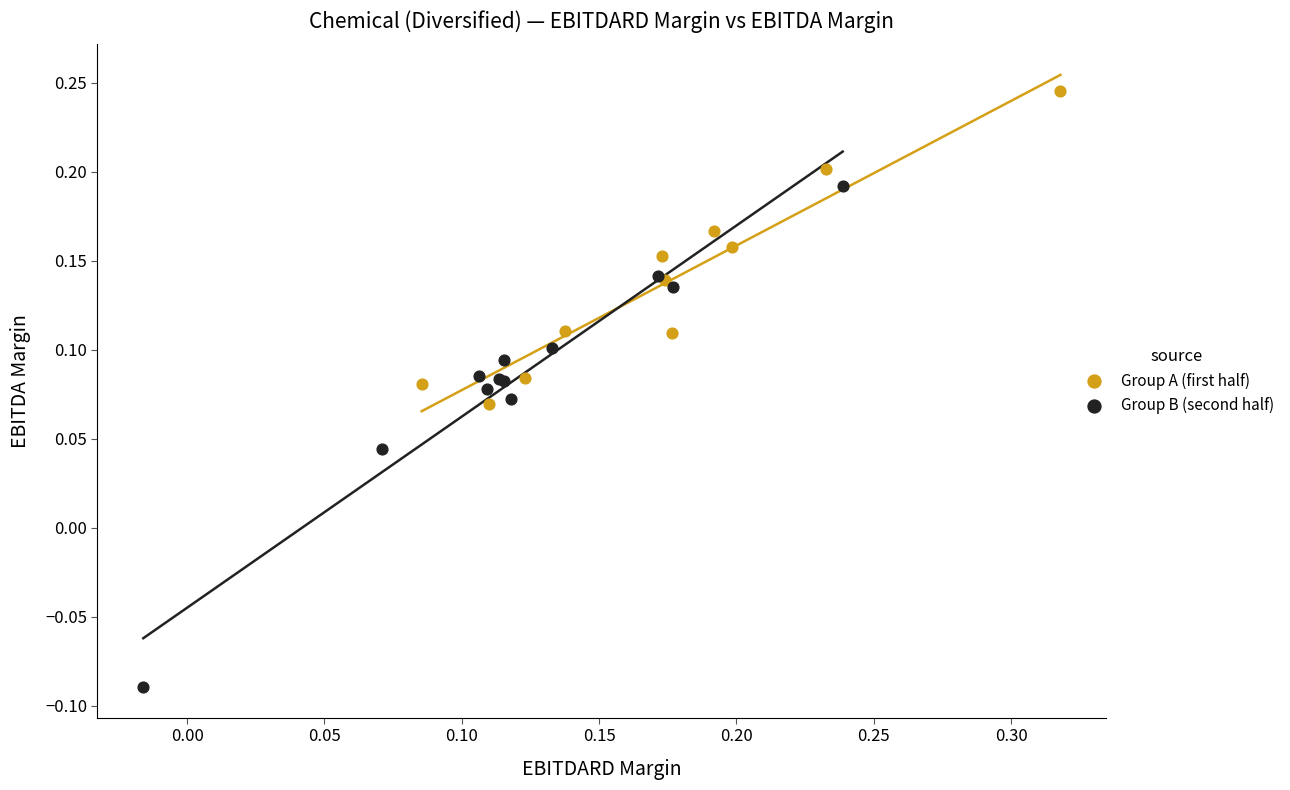

Which series contains the lowest Y value?

Group B (second half)